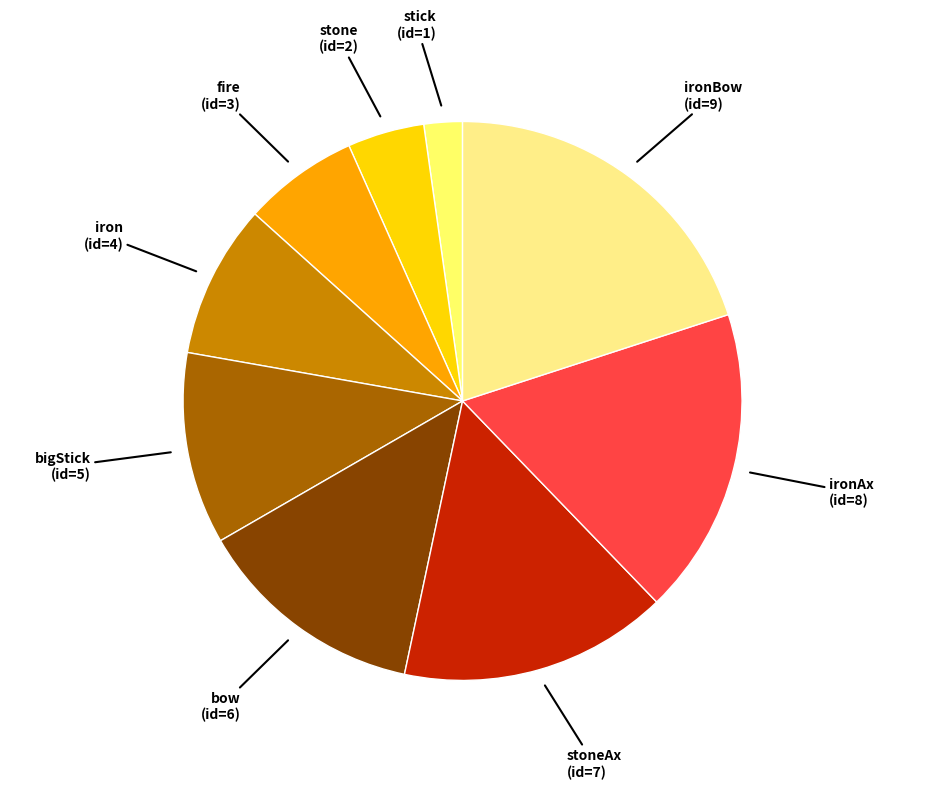

Is fire the majority of the pie?

No